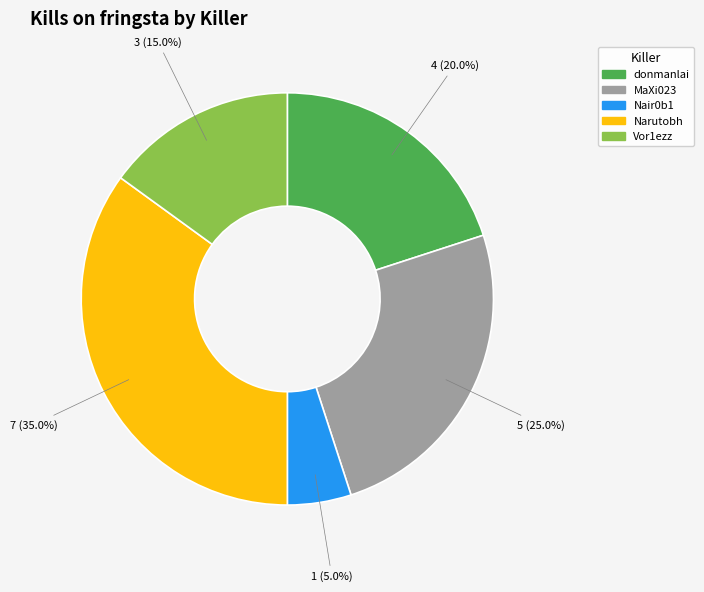

To the nearest percent, what is the average slice percentage?

20%